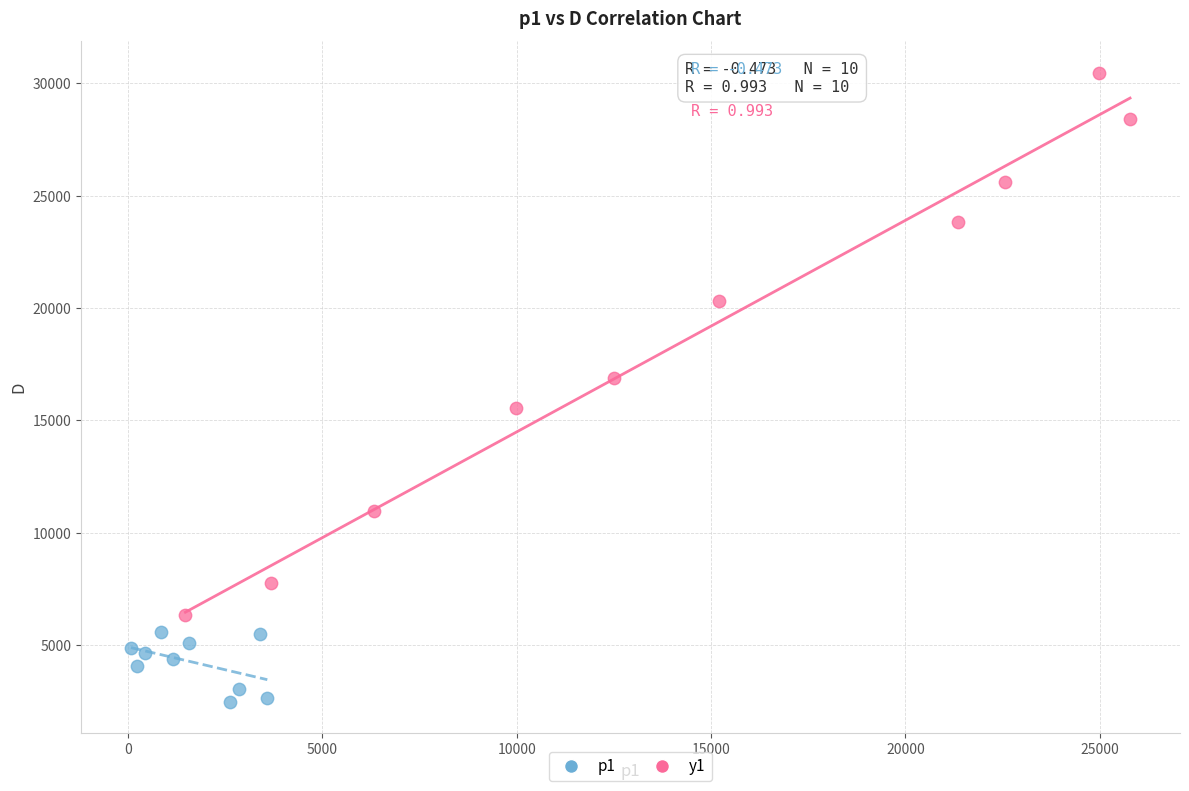

What are all the series names shown in the legend?

p1, y1